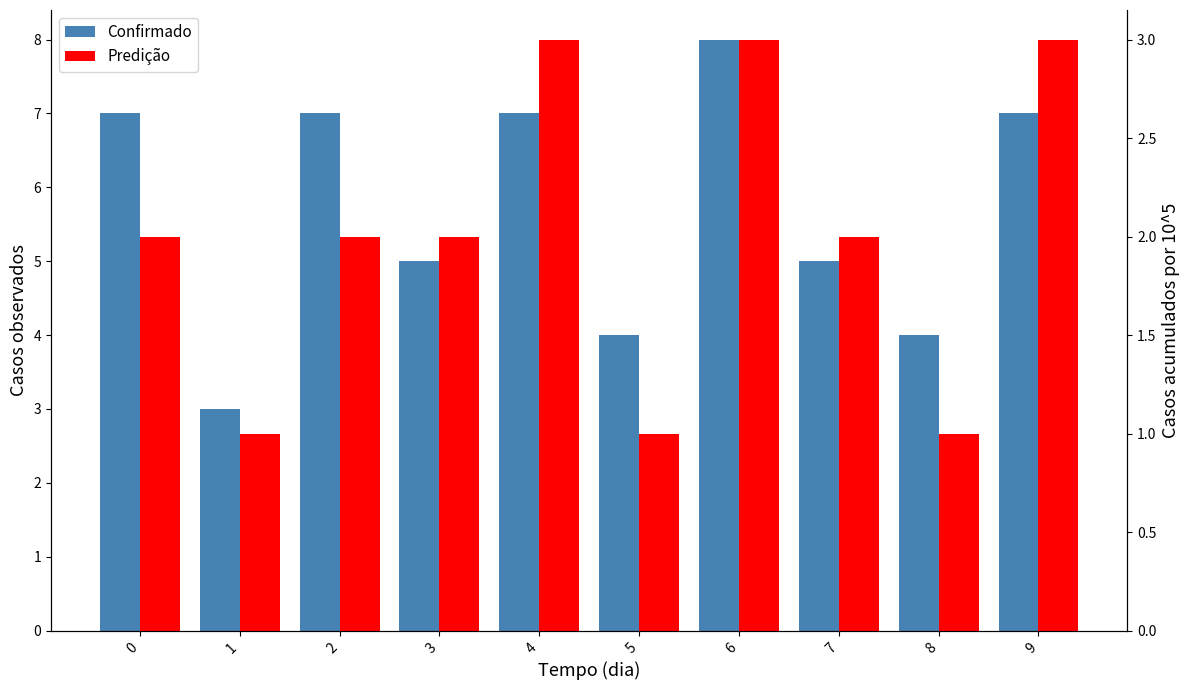

Are the bars grouped side by side (vs. stacked)?

Yes